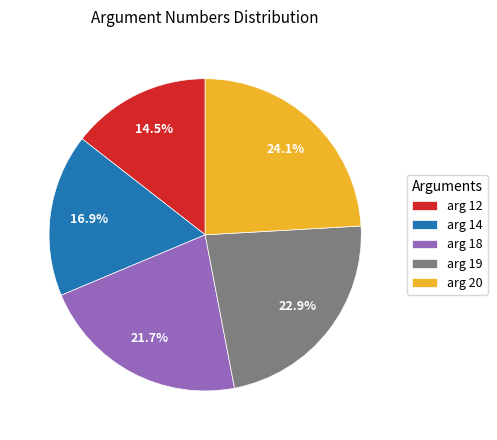

Is there a majority slice in this chart?

No